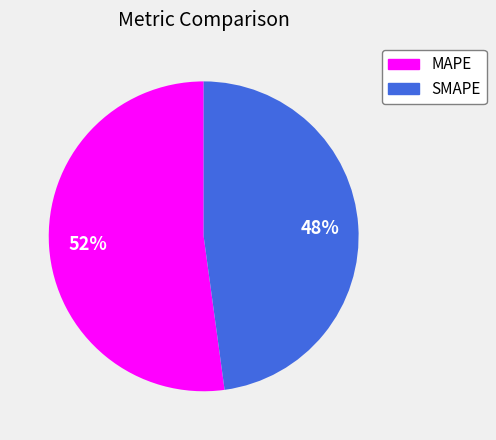

Combined, do MAPE and SMAPE account for over 50%?

Yes